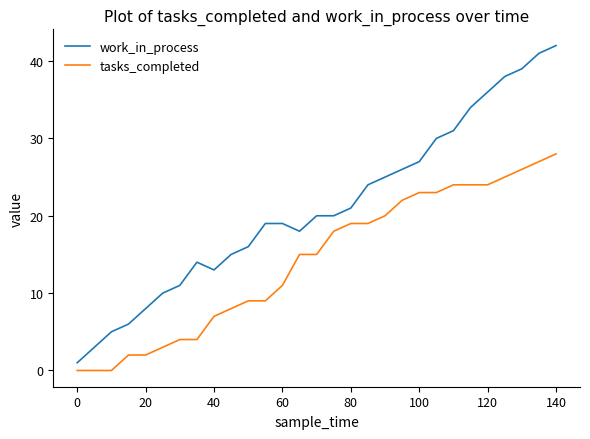

What is the difference between the maximum and minimum values in the work_in_process series?

41